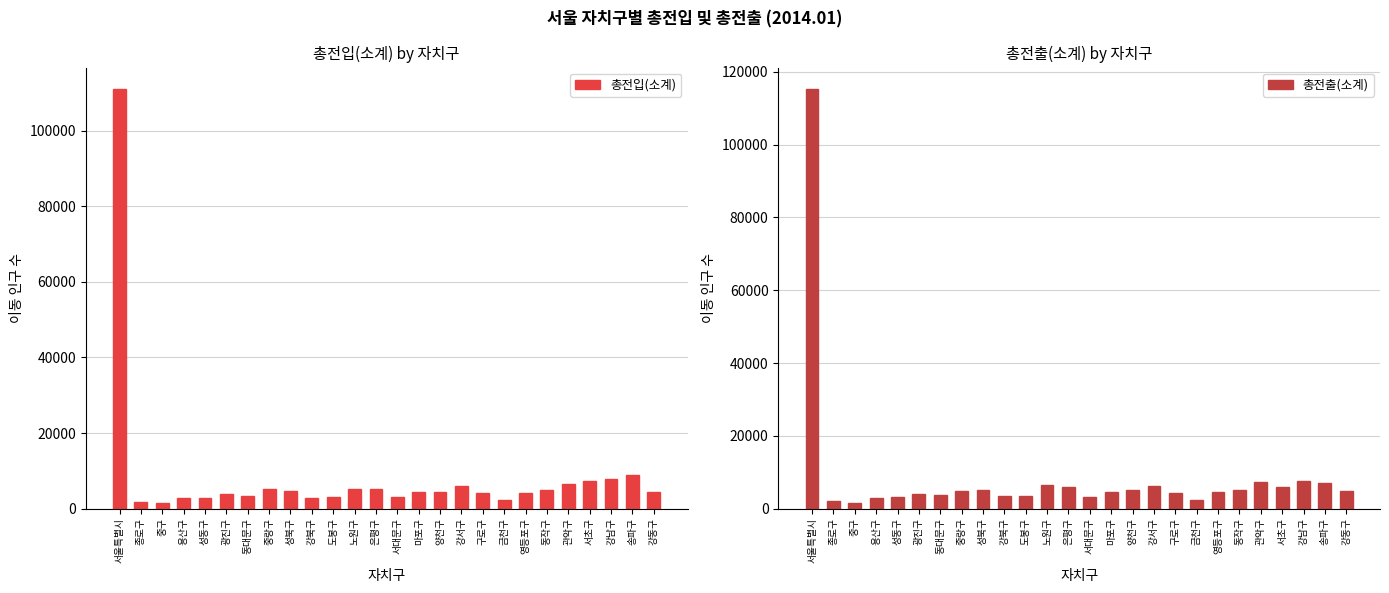

Reading right to left, extract all data points from this chart.

총전입(소계): 4438	8954	7806	7352	6620	4934	4104	2253	4177	5938	4494	4334	3122	5341	5235	3037	2936	4752	5257	3445	3776	2902	2765	1461	1661	111094
총전출(소계): 4899	7183	7731	6055	7261	5173	4485	2492	4310	6139	5007	4470	3316	5909	6386	3420	3475	5087	4847	3764	4178	3224	2868	1689	1998	115366